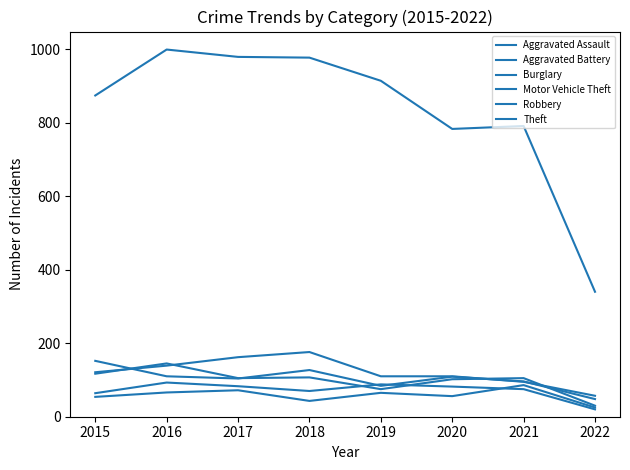

The Motor Vehicle Theft series shows 127 at 2018. True or false?

True